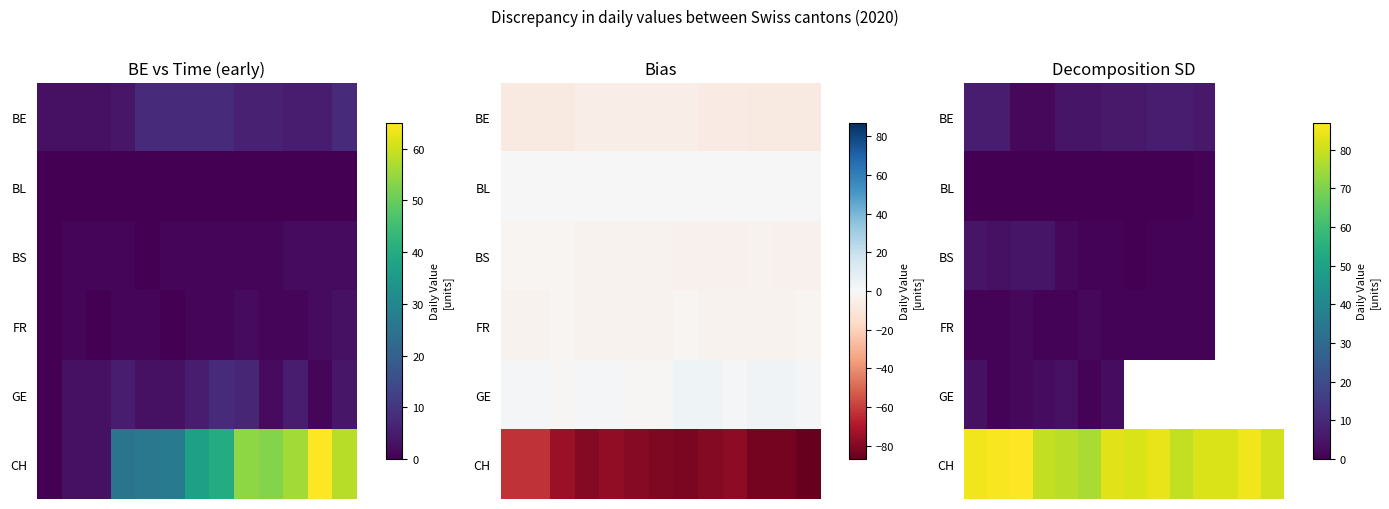

List the series in order of their peak value, highest first.

CH, BE, BS, GE, FR, BL